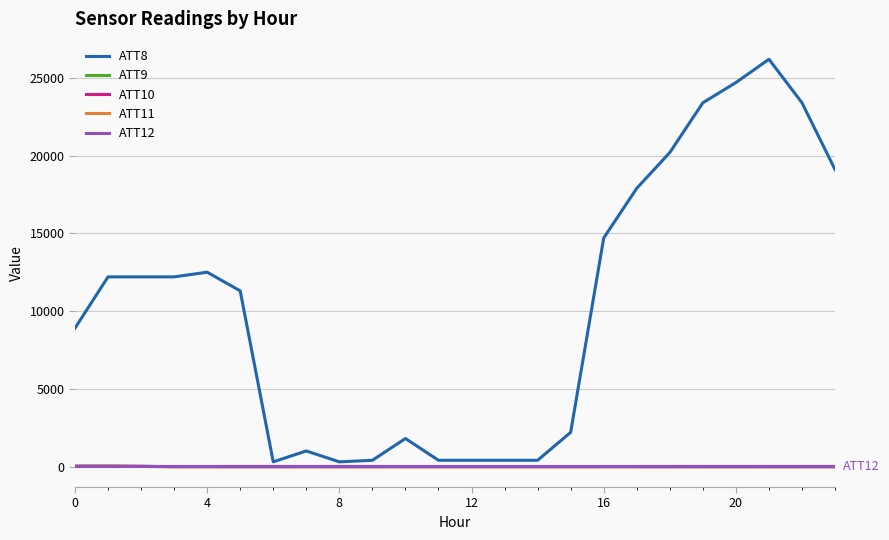

Which series has the widest spread of values?

ATT8